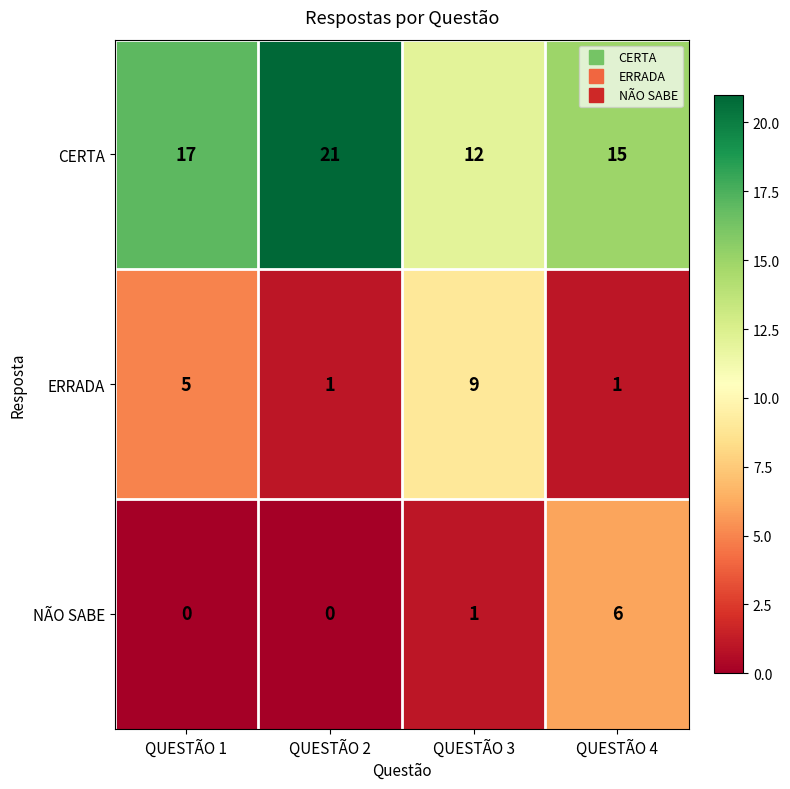

Which series has the largest total across all categories?

CERTA